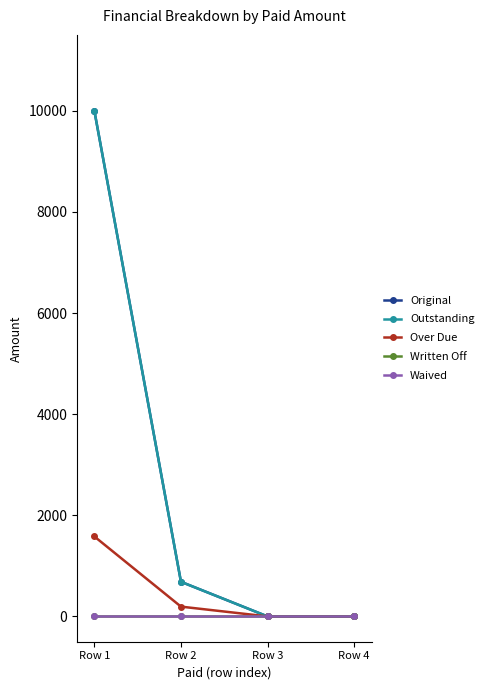

True or false: Over Due and Outstanding intersect in this chart.

False